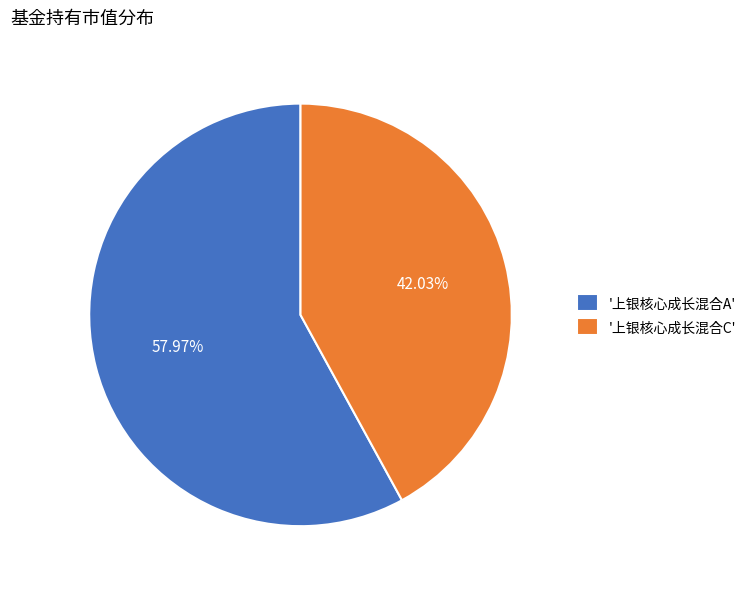

Does any single category account for the majority?

Yes